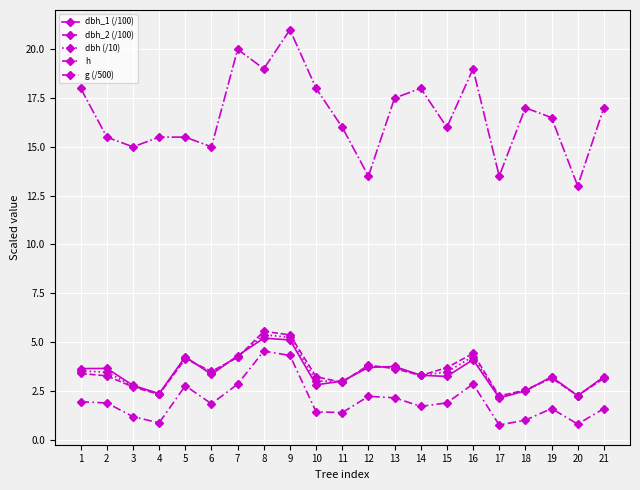

In g (/500), how many points are higher than both neighbors (excluding endpoints)?

5